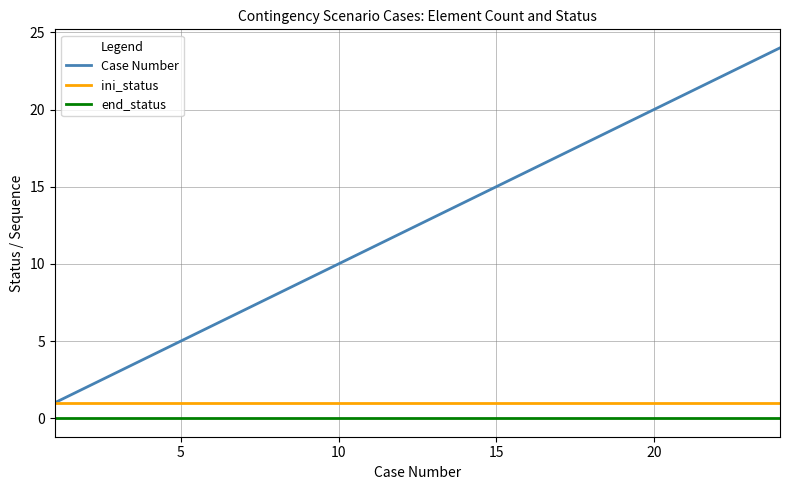

True or false: ini_status and end_status cross at least once.

False